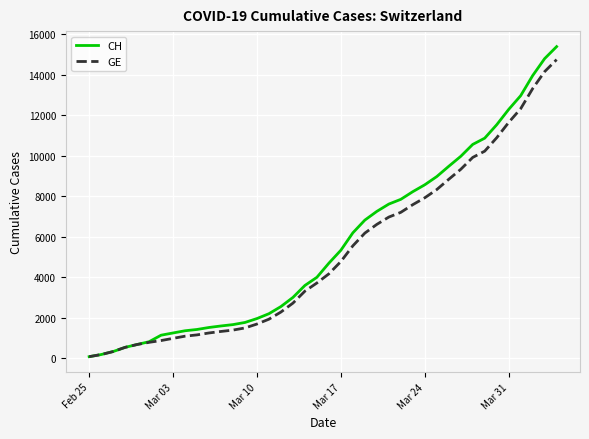

What is the greatest value displayed?

15389